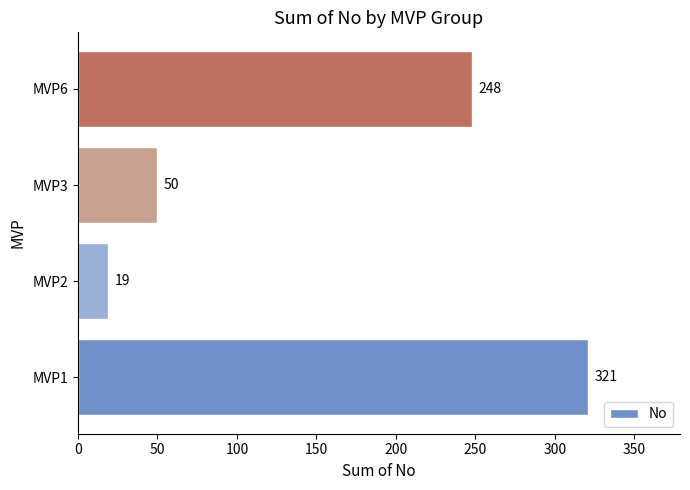

Which label corresponds to the smallest value in the chart?

MVP2